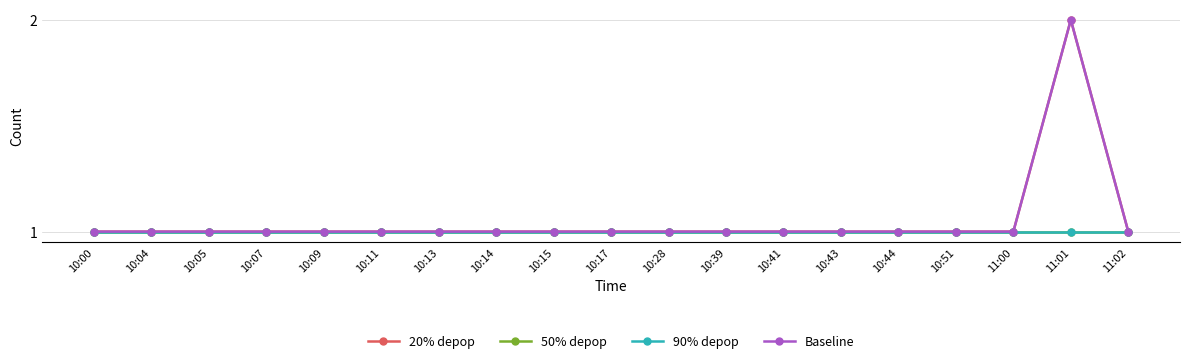

Reading left to right, list all the values displayed in this chart.

20% depop: 10:00=1	10:04=1	10:05=1	10:07=1	10:09=1	10:11=1	10:13=1	10:14=1	10:15=1	10:17=1	10:28=1	10:39=1	10:41=1	10:43=1	10:44=1	10:51=1	11:00=1	11:01=2	11:02=1
50% depop: 10:00=1	10:04=1	10:05=1	10:07=1	10:09=1	10:11=1	10:13=1	10:14=1	10:15=1	10:17=1	10:28=1	10:39=1	10:41=1	10:43=1	10:44=1	10:51=1	11:00=1	11:01=1	11:02=1
90% depop: 10:00=1	10:04=1	10:05=1	10:07=1	10:09=1	10:11=1	10:13=1	10:14=1	10:15=1	10:17=1	10:28=1	10:39=1	10:41=1	10:43=1	10:44=1	10:51=1	11:00=1	11:01=1	11:02=1
Baseline: 10:00=1	10:04=1	10:05=1	10:07=1	10:09=1	10:11=1	10:13=1	10:14=1	10:15=1	10:17=1	10:28=1	10:39=1	10:41=1	10:43=1	10:44=1	10:51=1	11:00=1	11:01=2	11:02=1